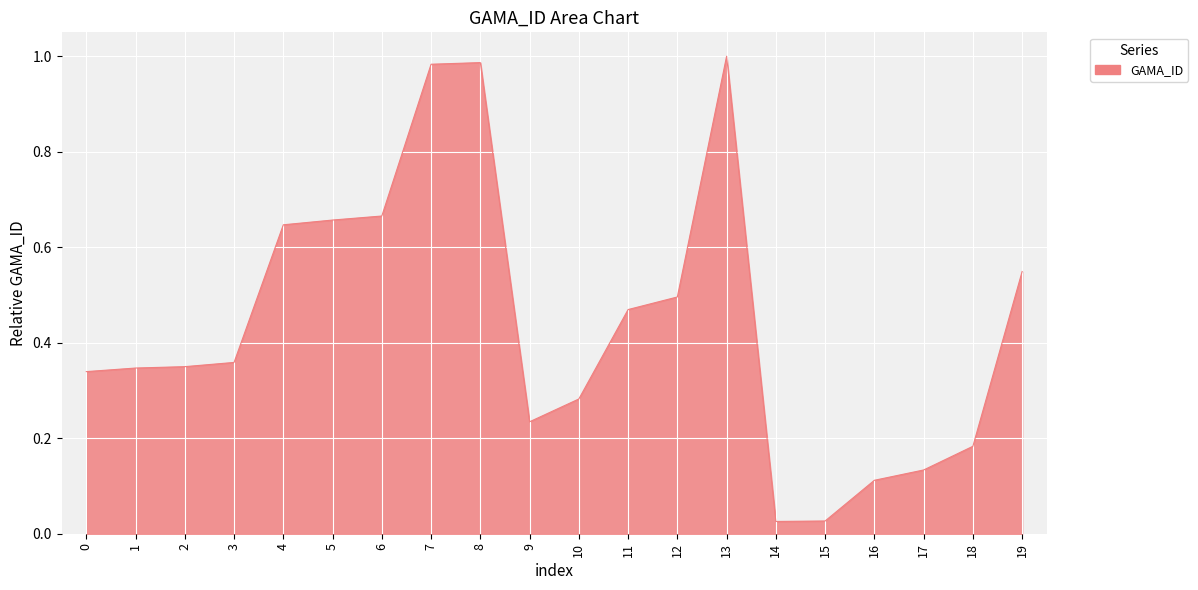

What is the change in value from 3 to 13?

+0.6